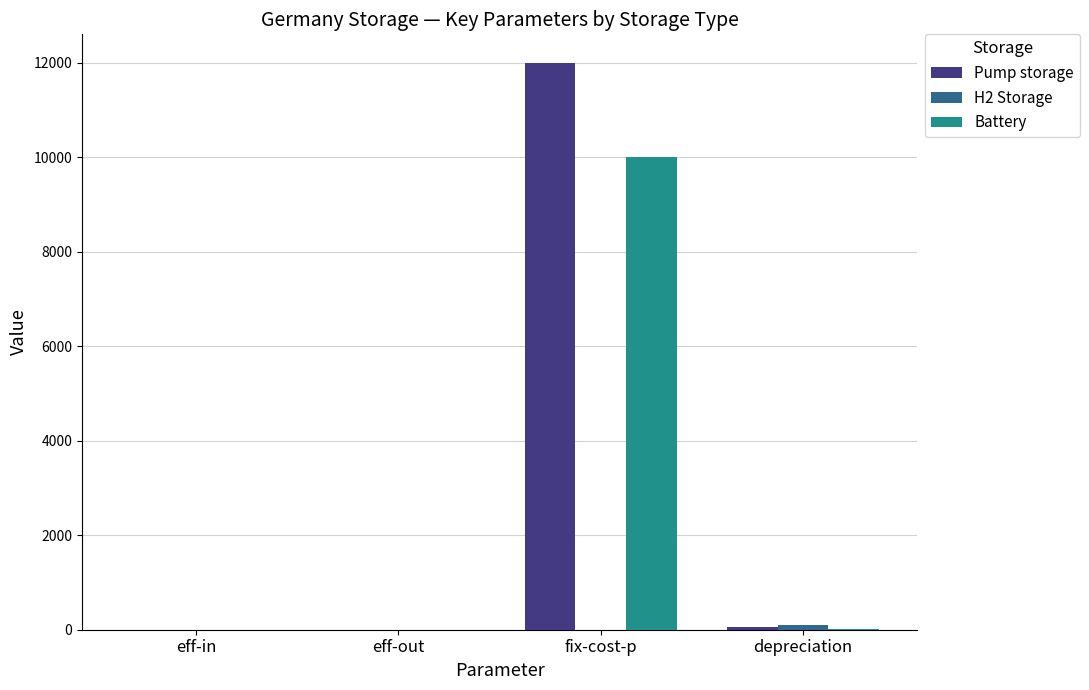

Which series has the largest total across all categories?

Pump storage